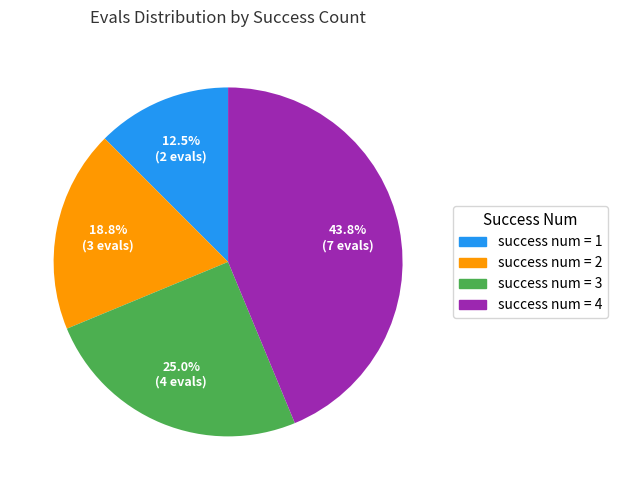

Between success num = 4 and success num = 3, which is larger?

success num = 4